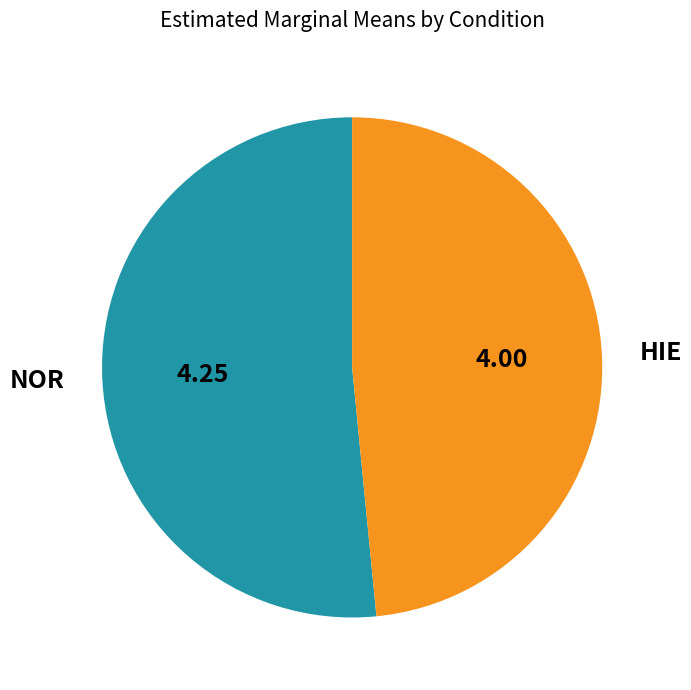

How many segments does this pie chart have?

2